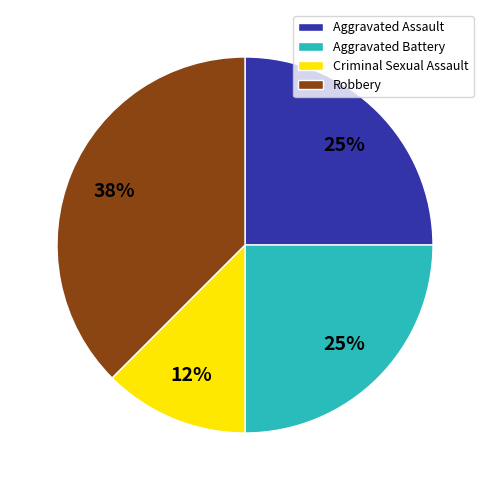

The Aggravated Battery slice represents 16% of the pie. True or false?

False